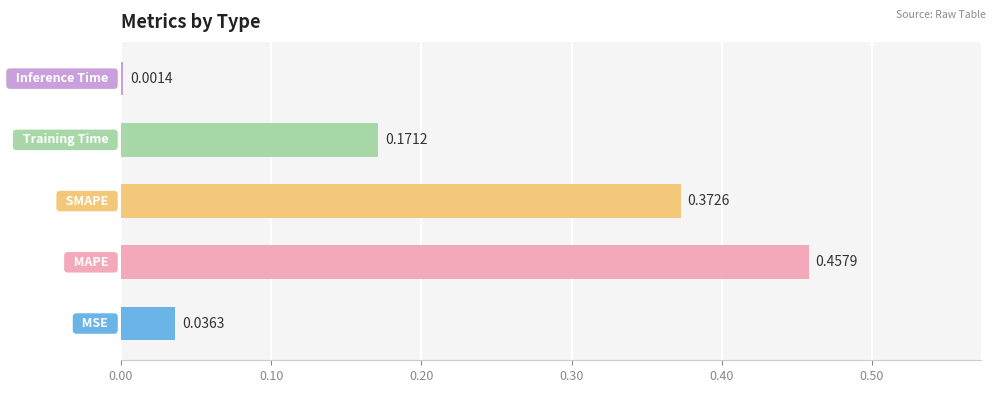

How many distinct data groups are displayed?

1